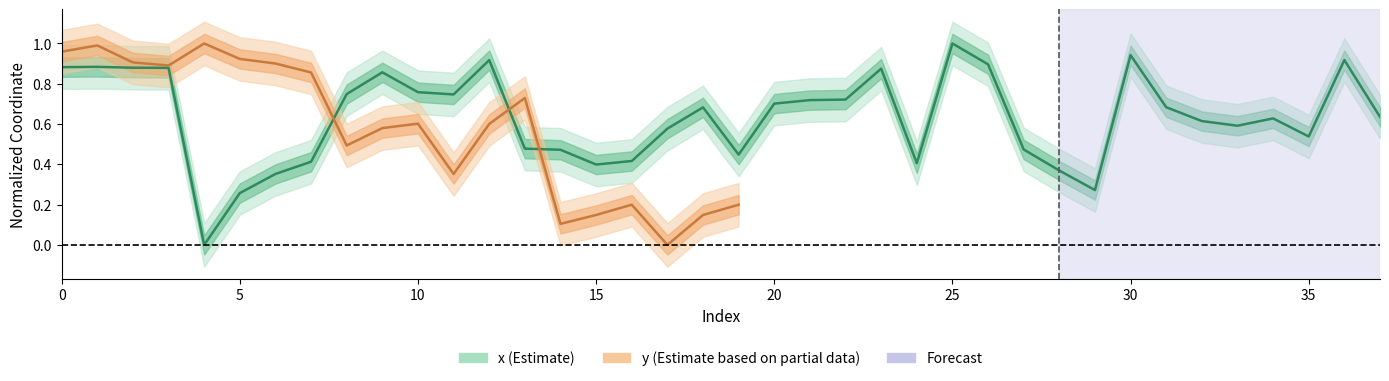

What is the average value?

0.6